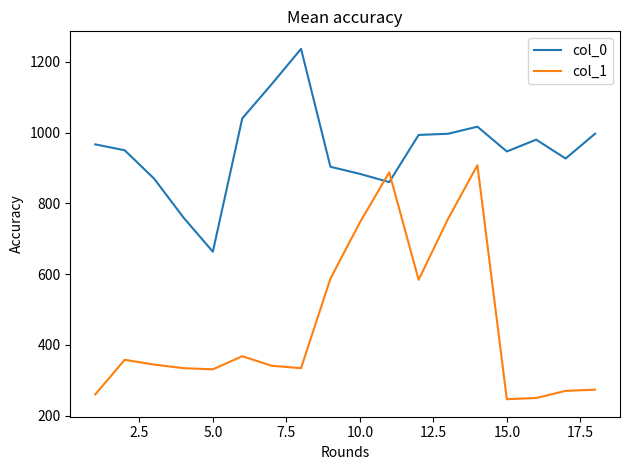

What is the minimum value shown in the chart?

246.4